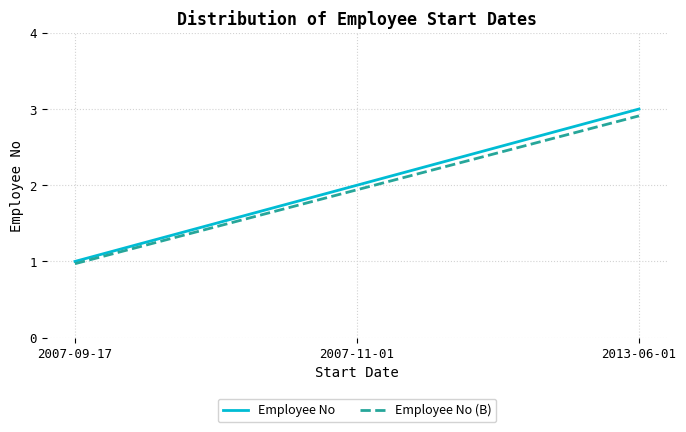

Which series has the widest spread of values?

Employee No